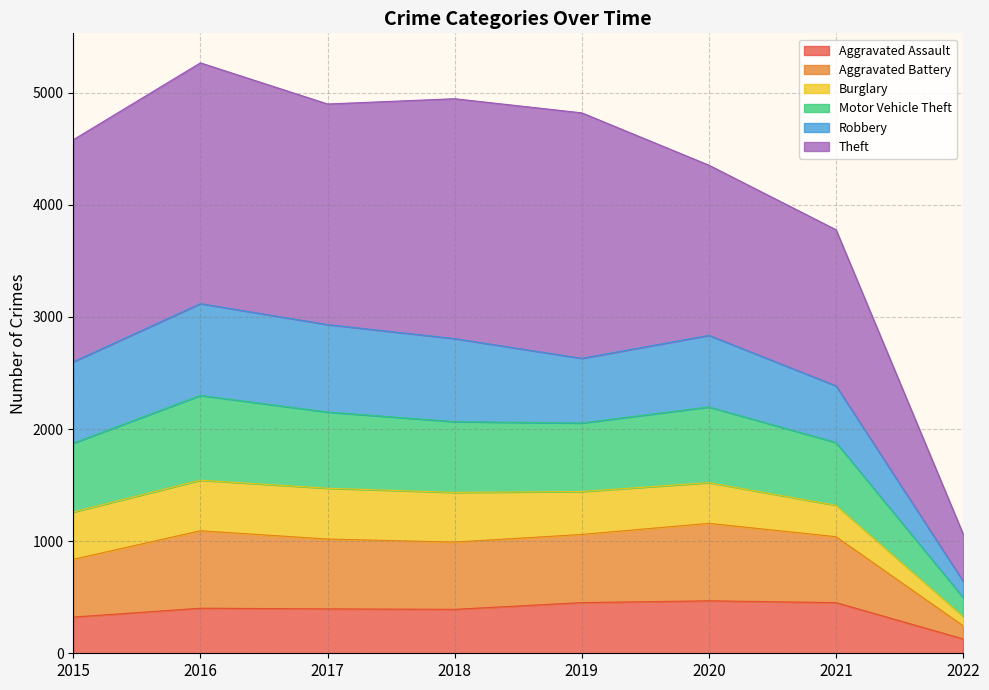

True or false: Aggravated Battery has more than 2 points higher than both neighbors.

False